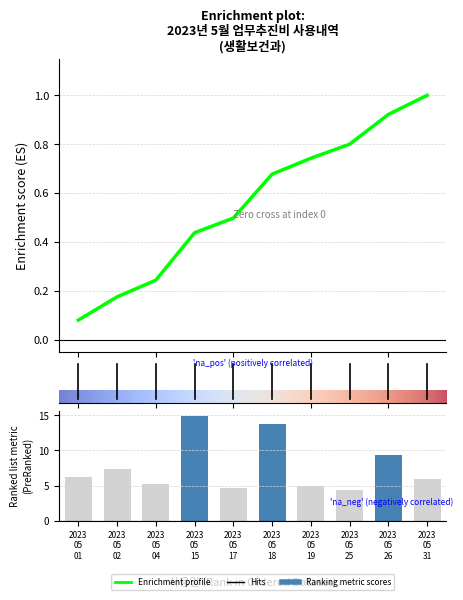

At which label does the data first exceed 6?

2023 05 01